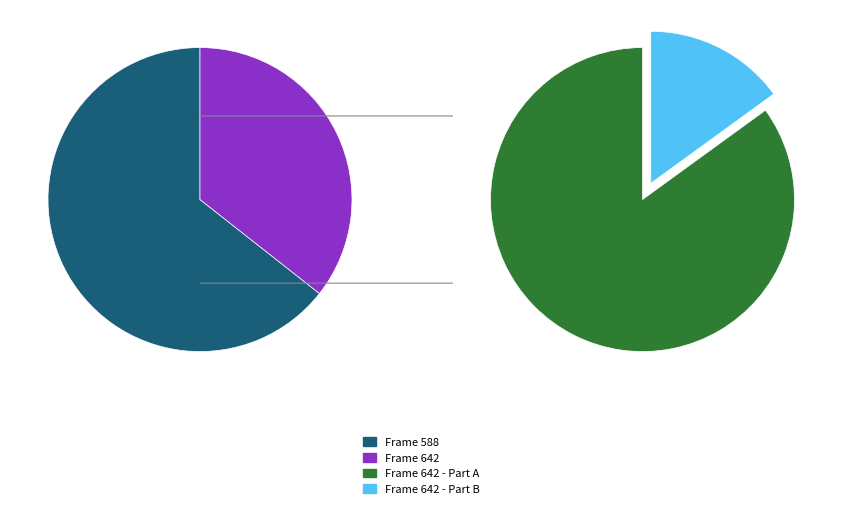

What is the largest slice in the pie chart?

588